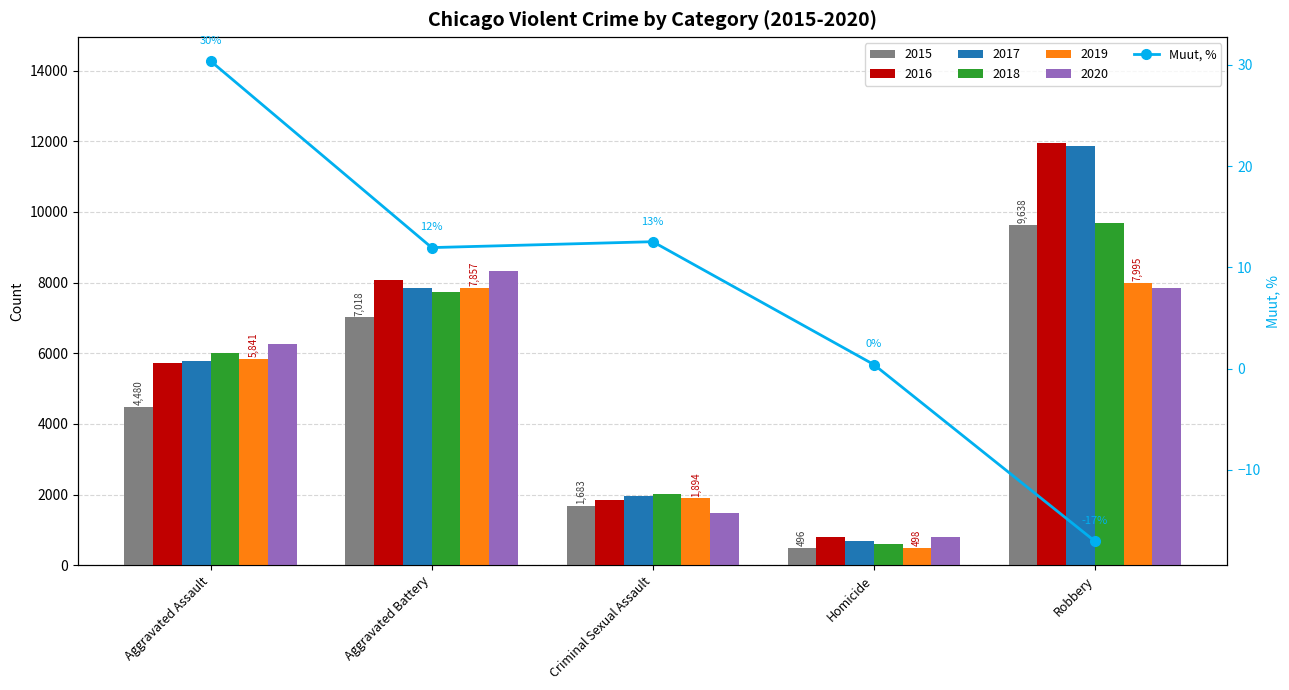

How many data points are less than 11?

2